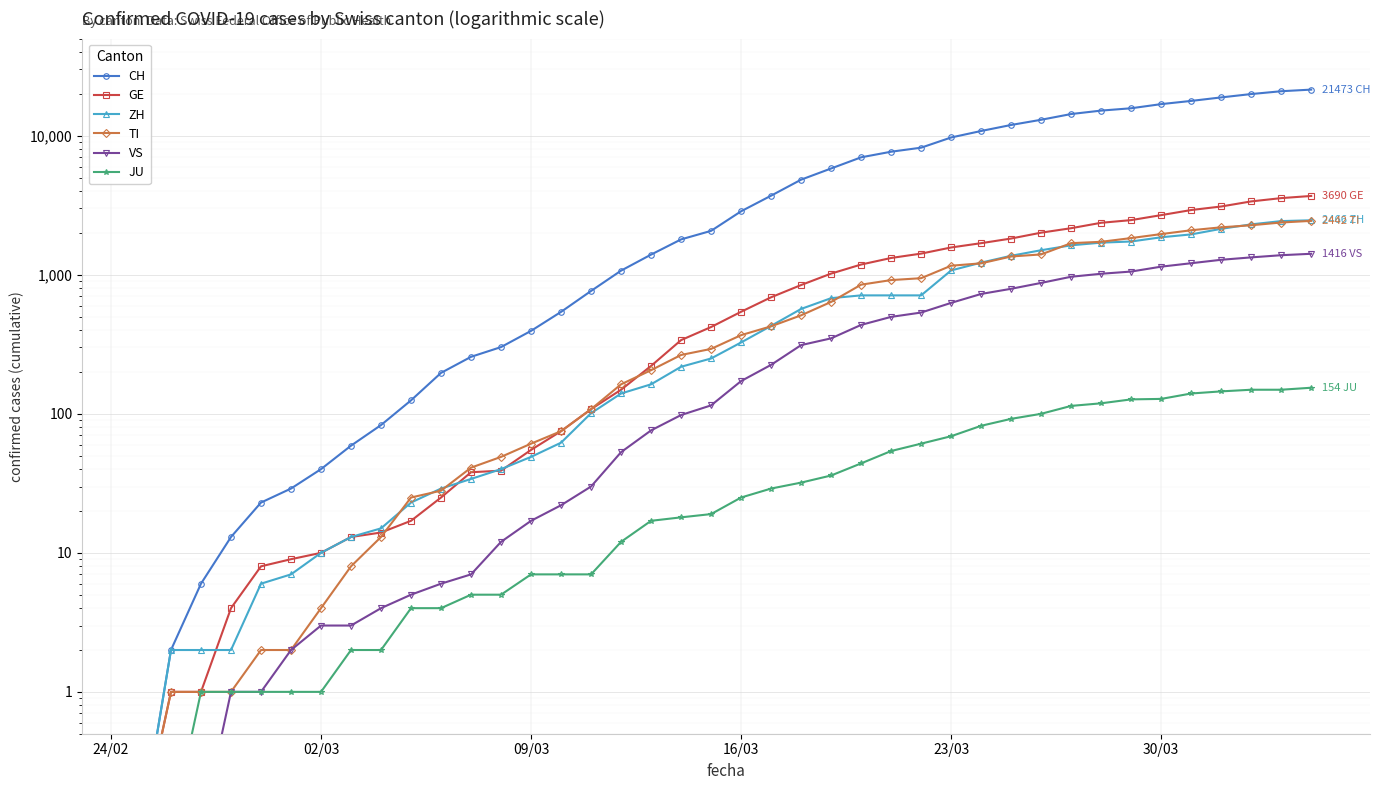

Which series has the largest total across all categories?

CH